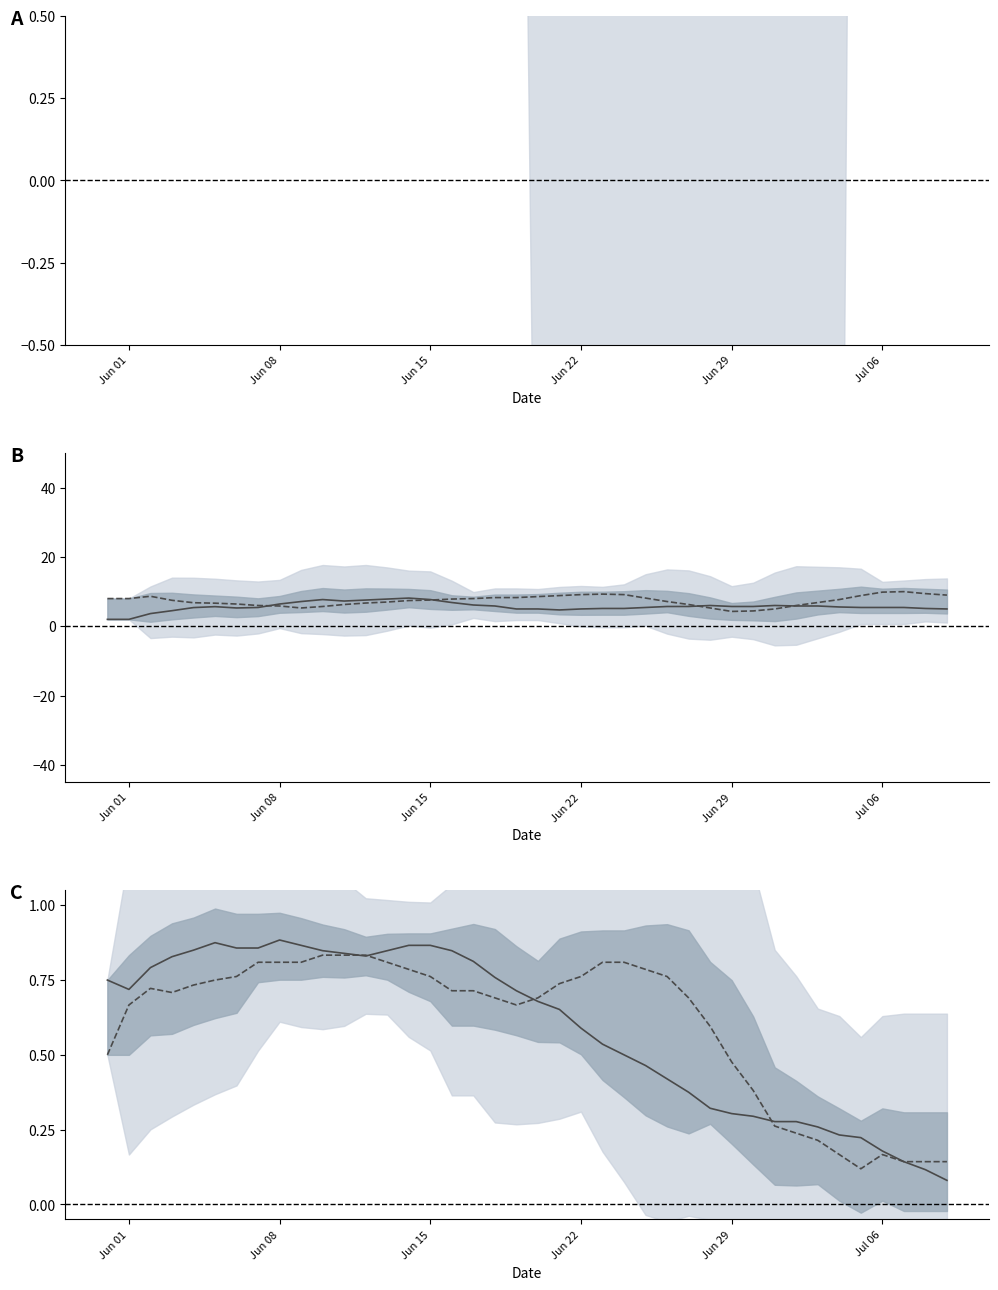

How many data points in GE_pc are less than 7?

18